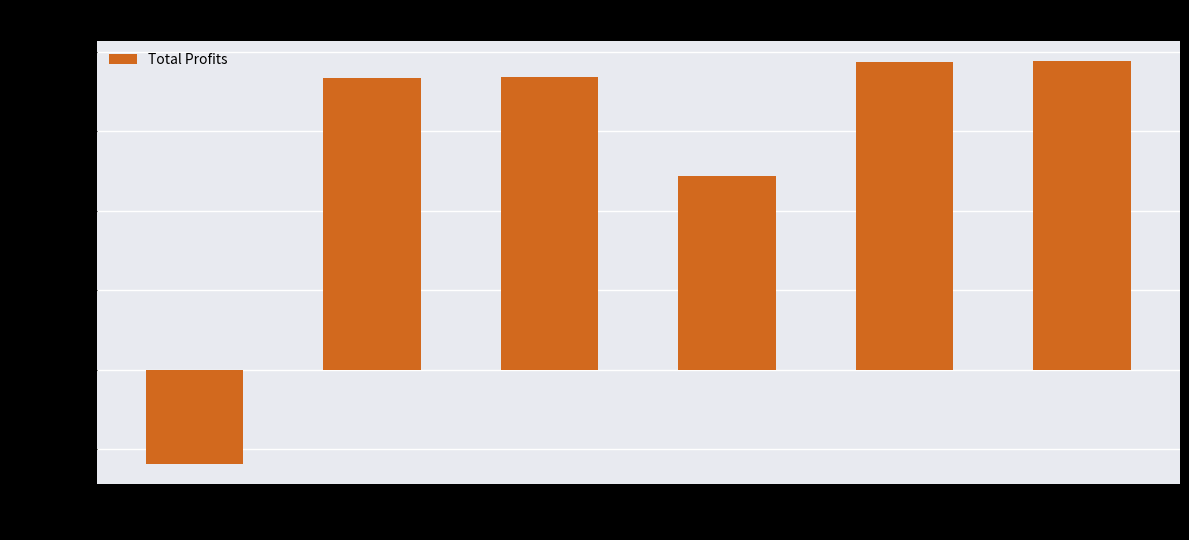

What is the greatest value displayed?

388493.3